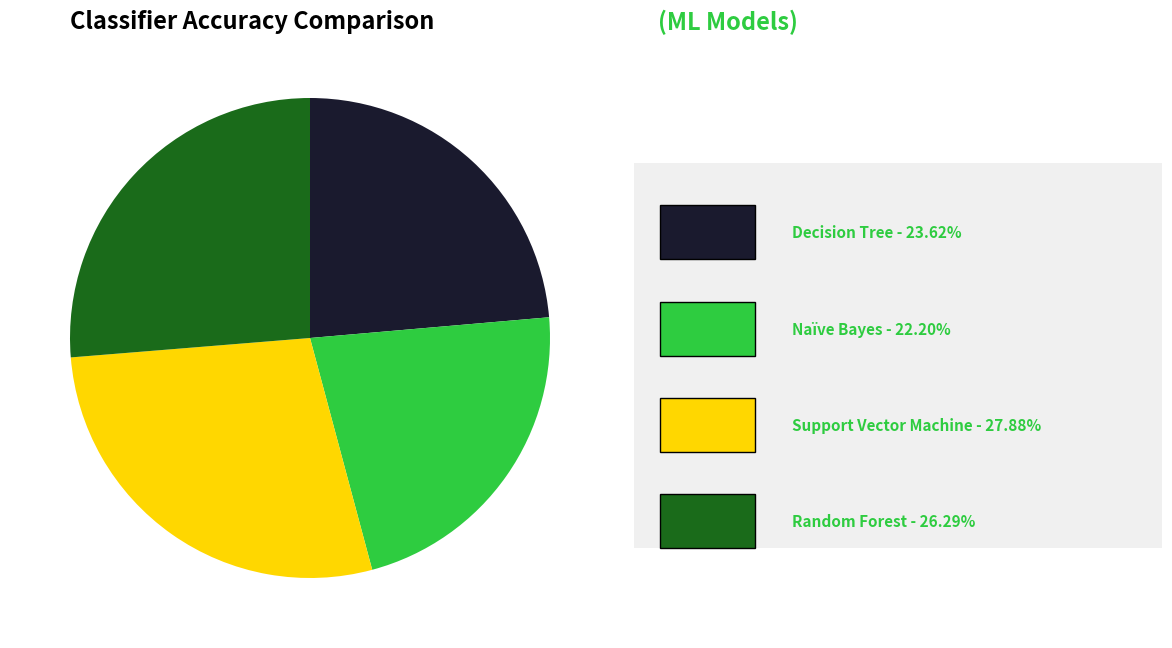

Does any single category account for the majority?

No